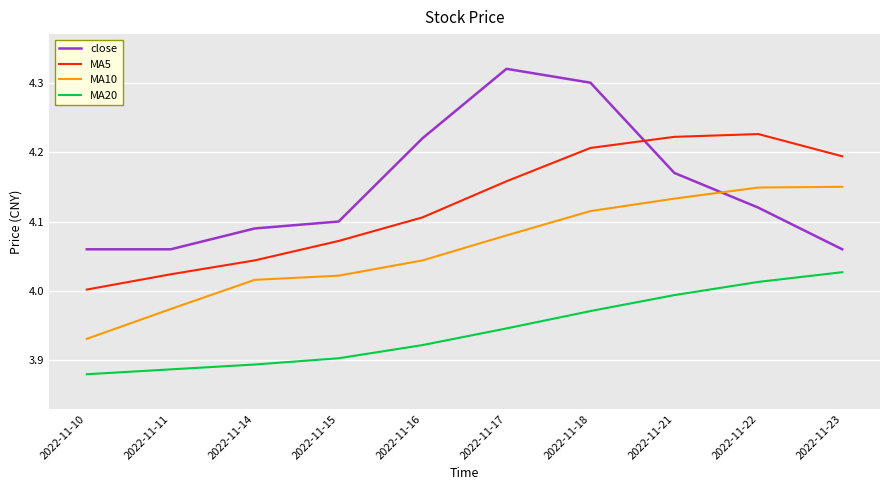

True or false: close and MA10 intersect in this chart.

True